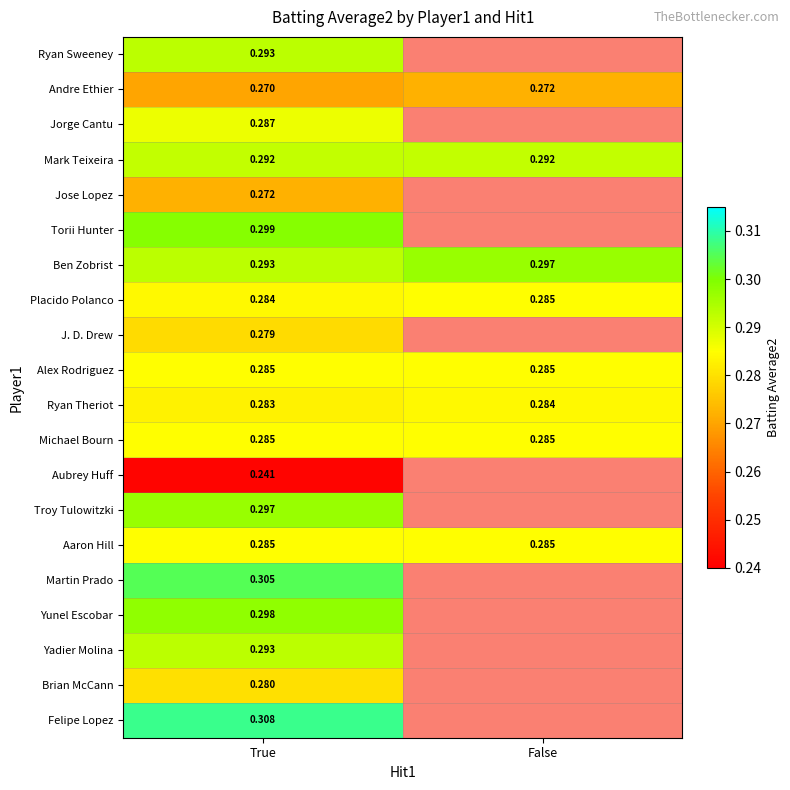

List the labels in order of Placido Polanco value, largest first.

False, True